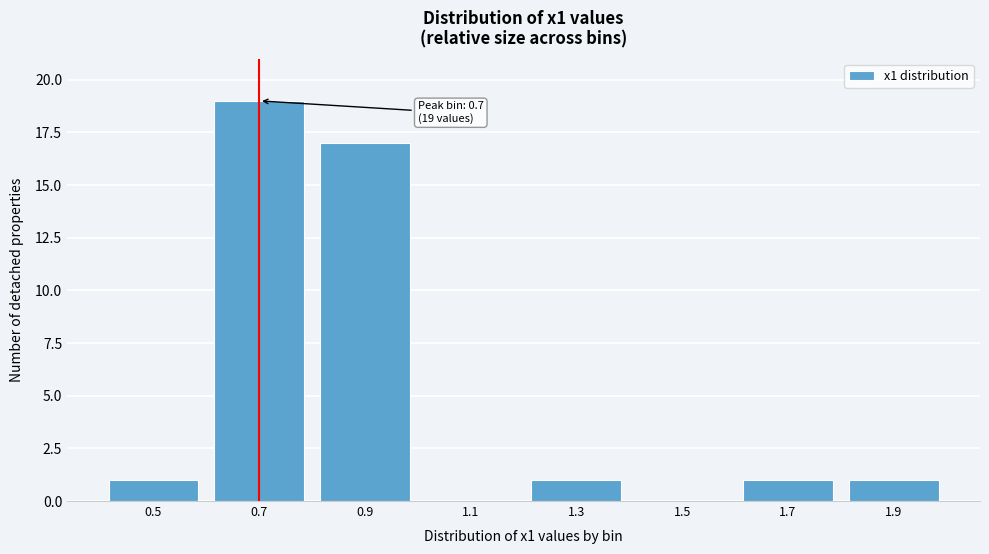

Reading left to right, what are all the values shown in this chart?

0.5=1	0.7=19	0.9=17	1.1=0	1.3=1	1.5=0	1.7=1	1.9=1